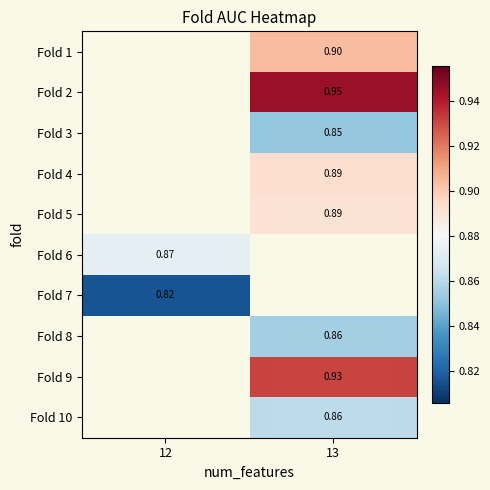

The Fold 2 series shows 0.5 at 13. True or false?

False